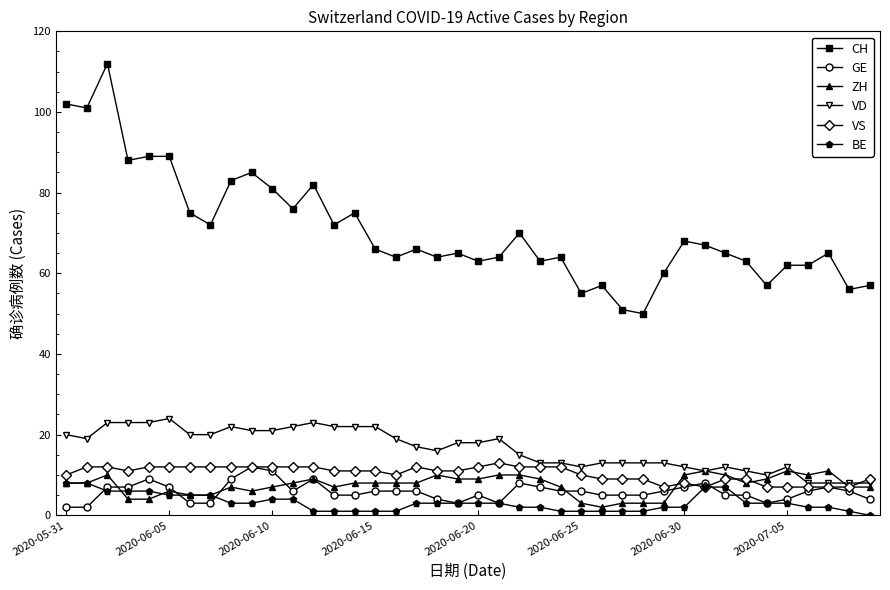

Which series has the largest total across all categories?

CH